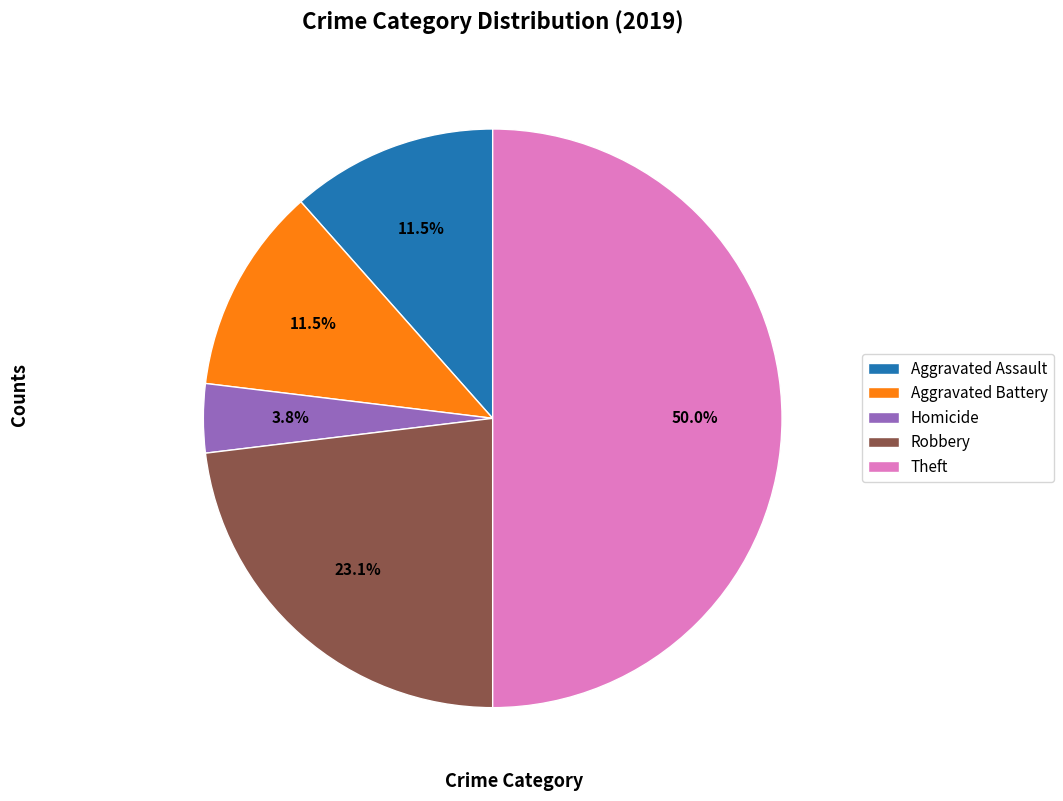

Which category has the biggest portion of the pie?

Theft